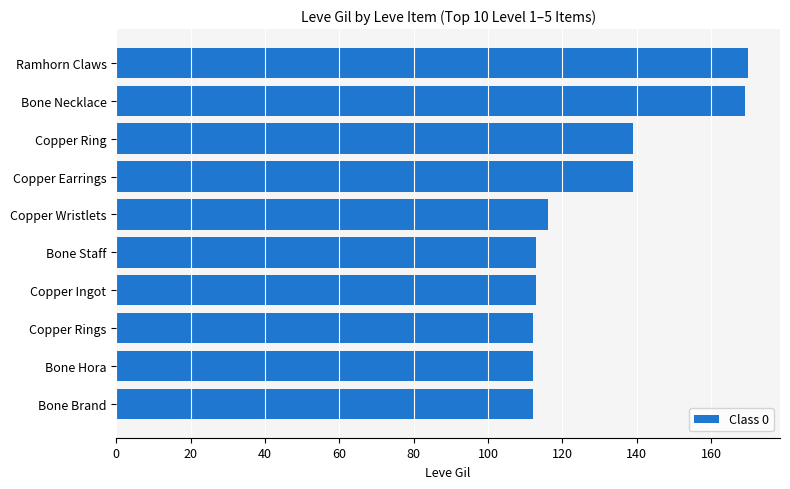

The value at Bone Hora is 149. True or false?

False